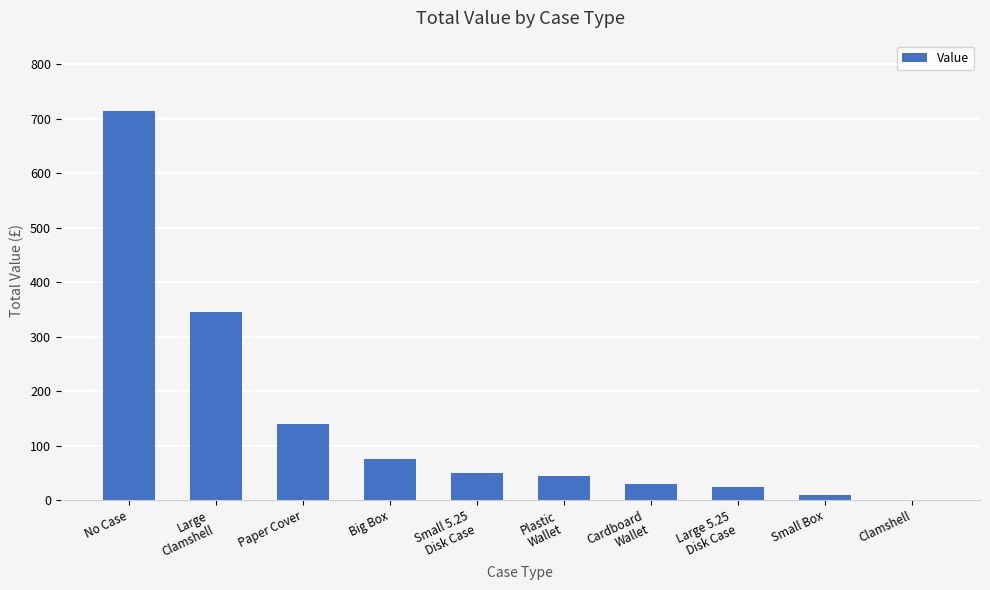

What value does the data have at Big Box, to the nearest 100?

100